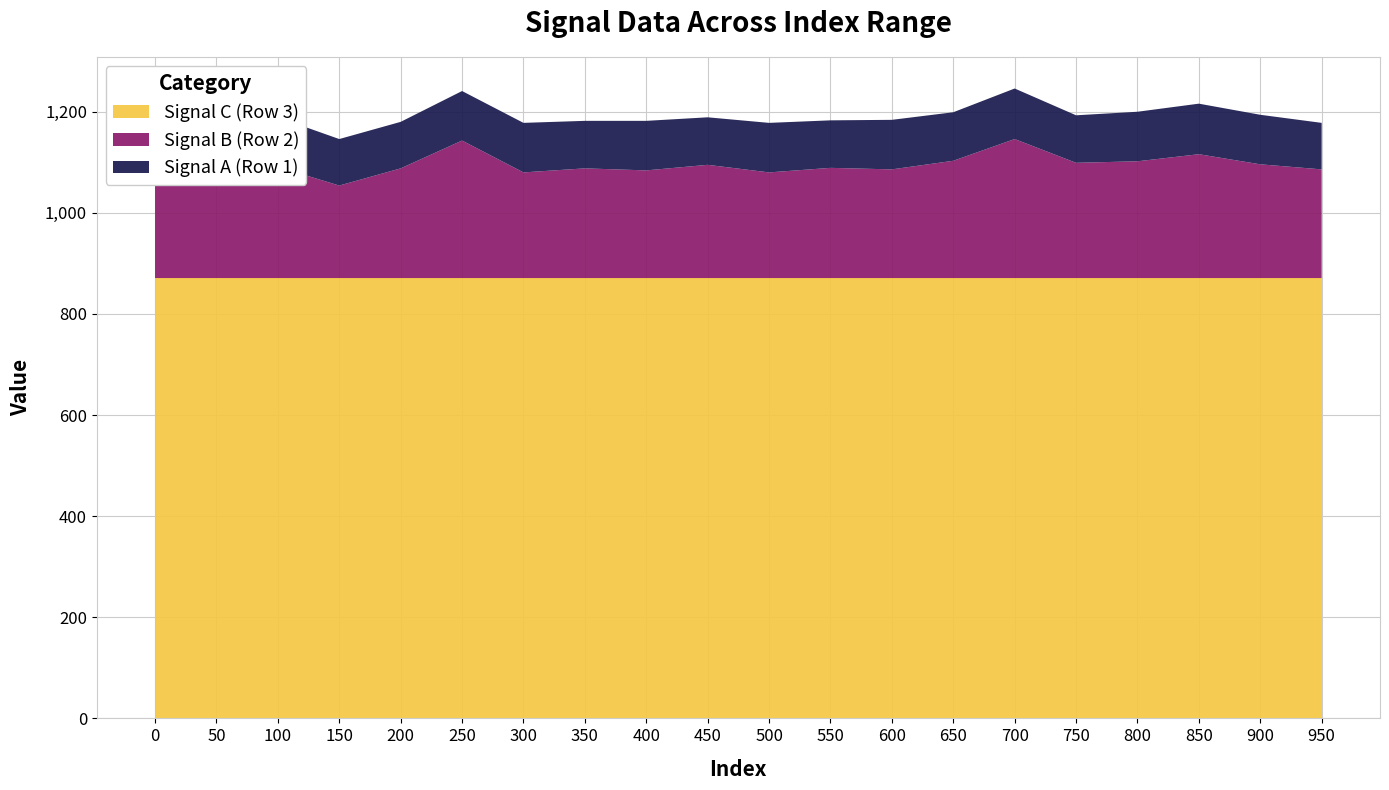

The value of Signal C (Row 3) at 0 is 607.0. True or false?

False